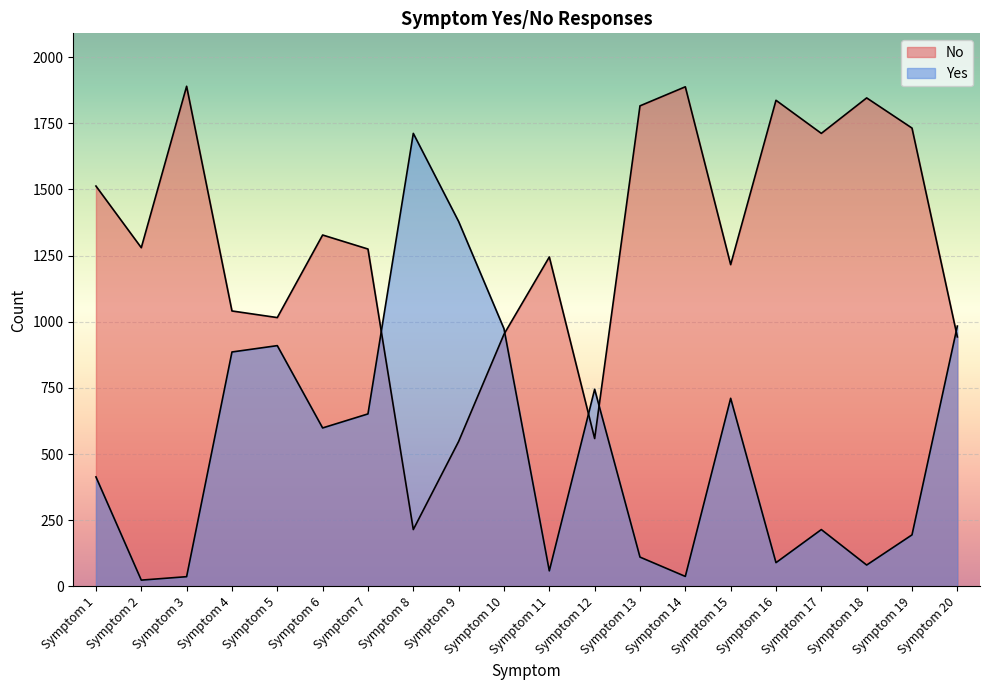

What is the difference between the second highest and second lowest values in the Yes series?

1342